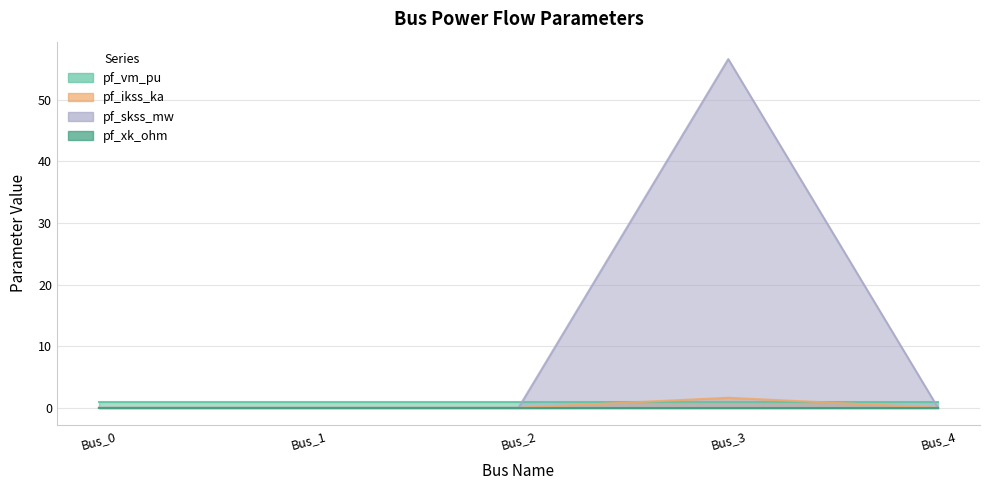

Where is pf_skss_mw nearest to the value 0?

Bus_0